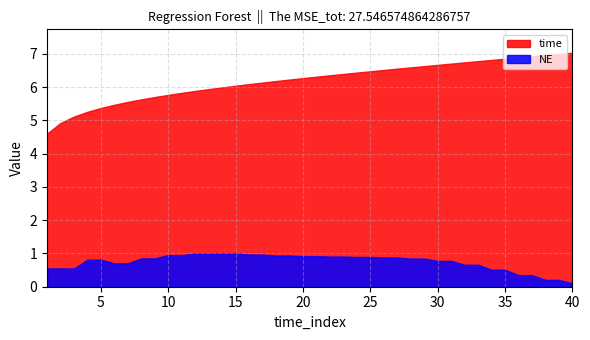

How many values in the time series are below 6?

14